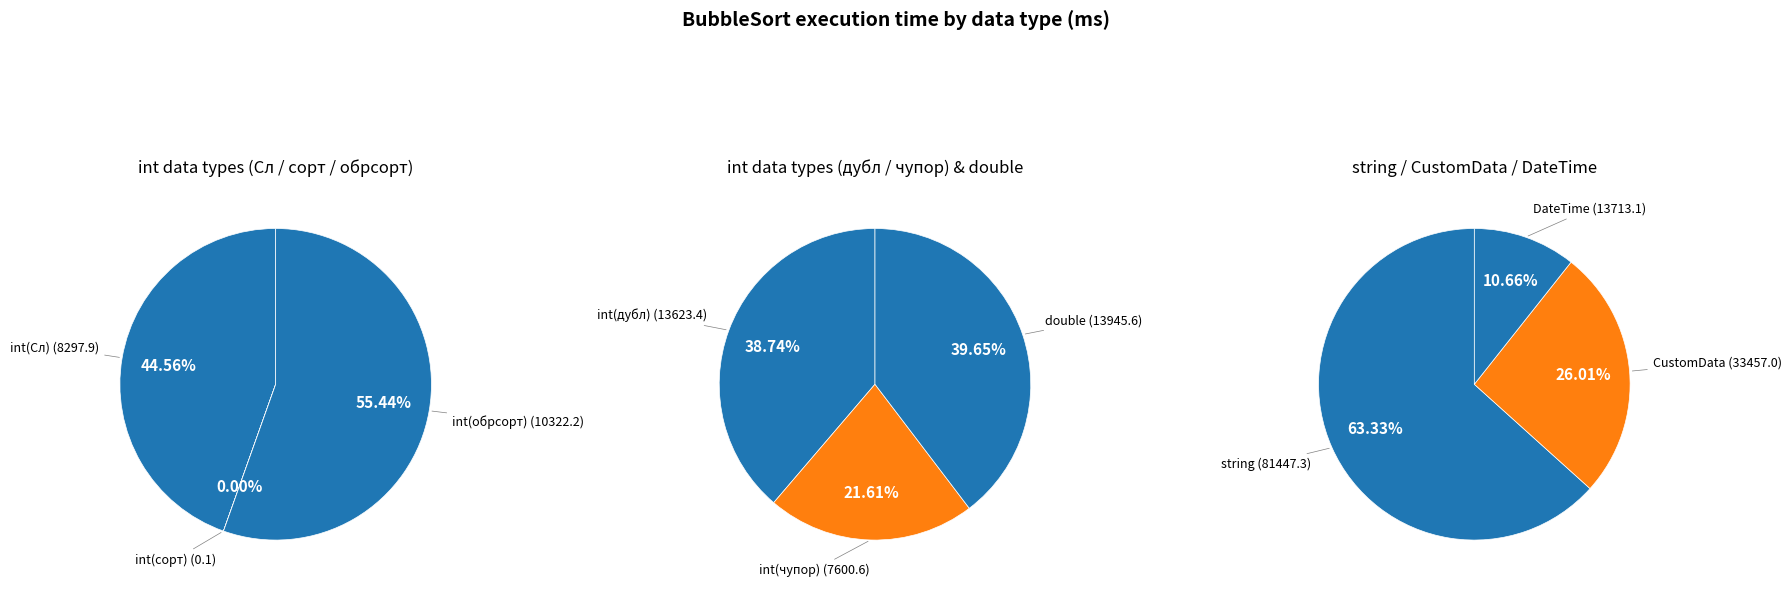

Does int(дубл) account for over 50% of the chart?

No